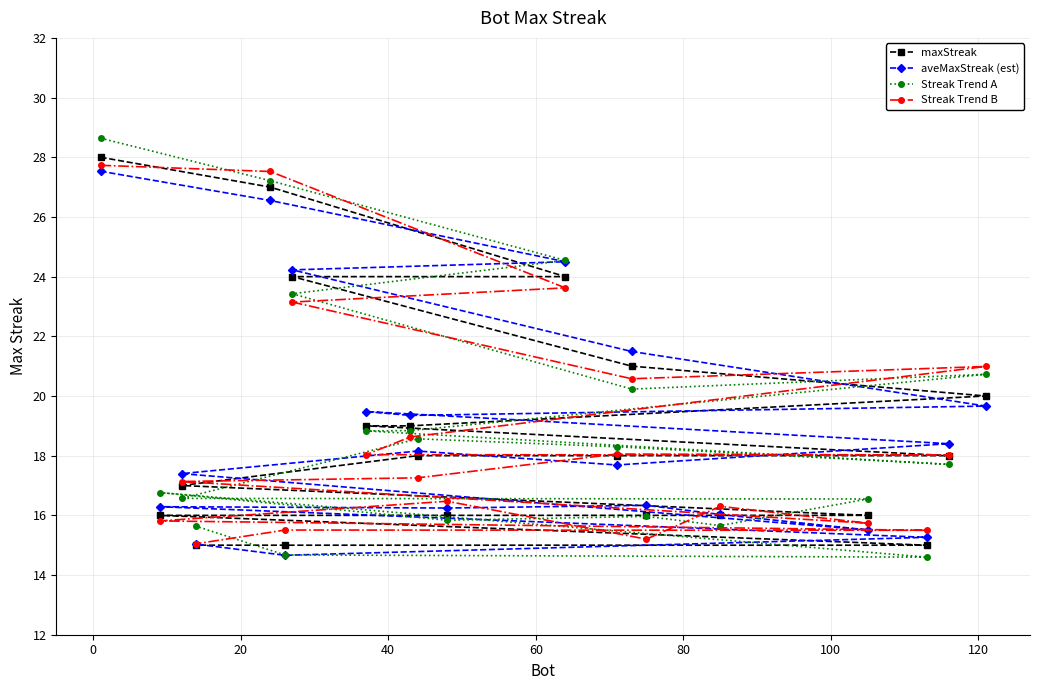

What is the label of the 2nd point from the right?

18